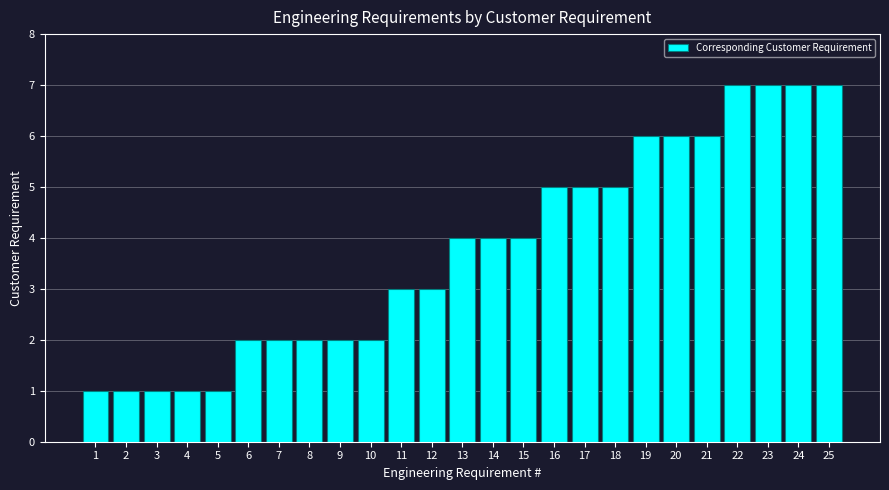

What is the value of the 12th bar from the left?

3